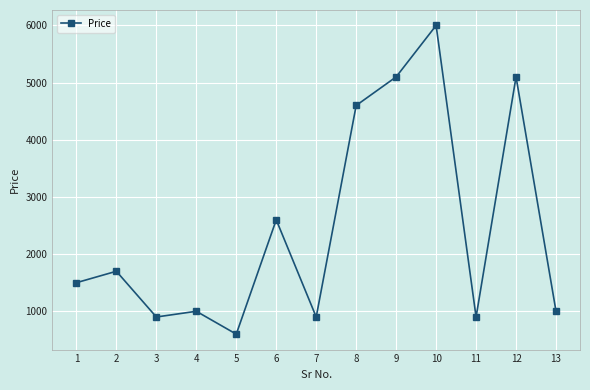

Which has a higher value, 2 or 5?

2